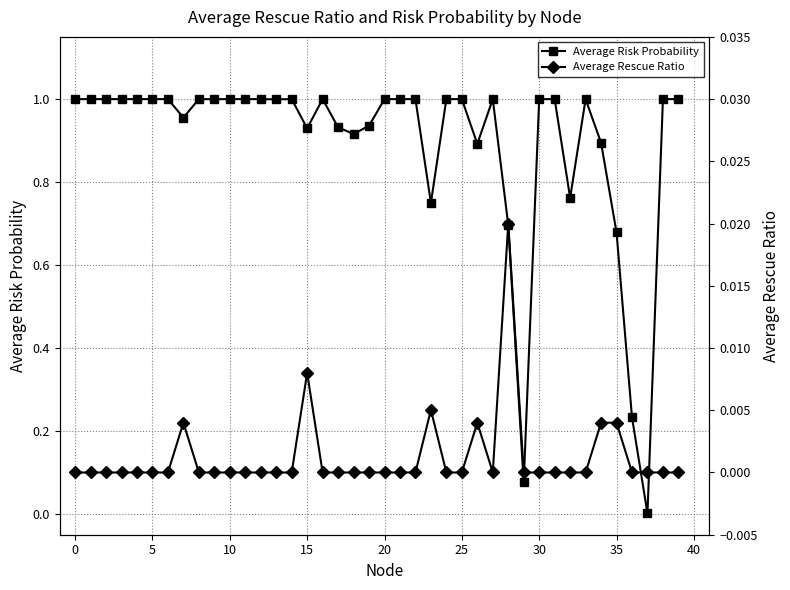

Read the Average Risk Probability value at 29.

0.1